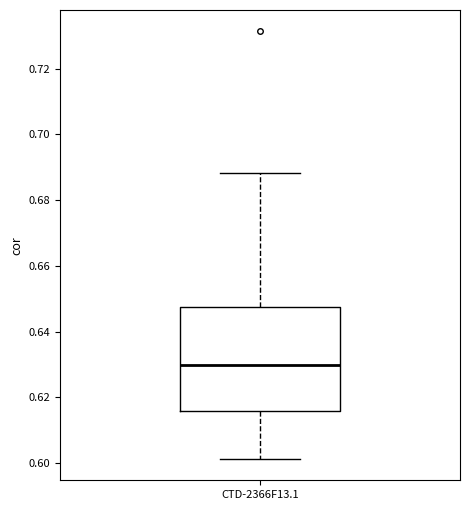

Where does the lower whisker of the box for CTD-2366F13.1 end on the y-axis? The values are not printed on the chart, so give them approximately, as read against the axis.

0.602